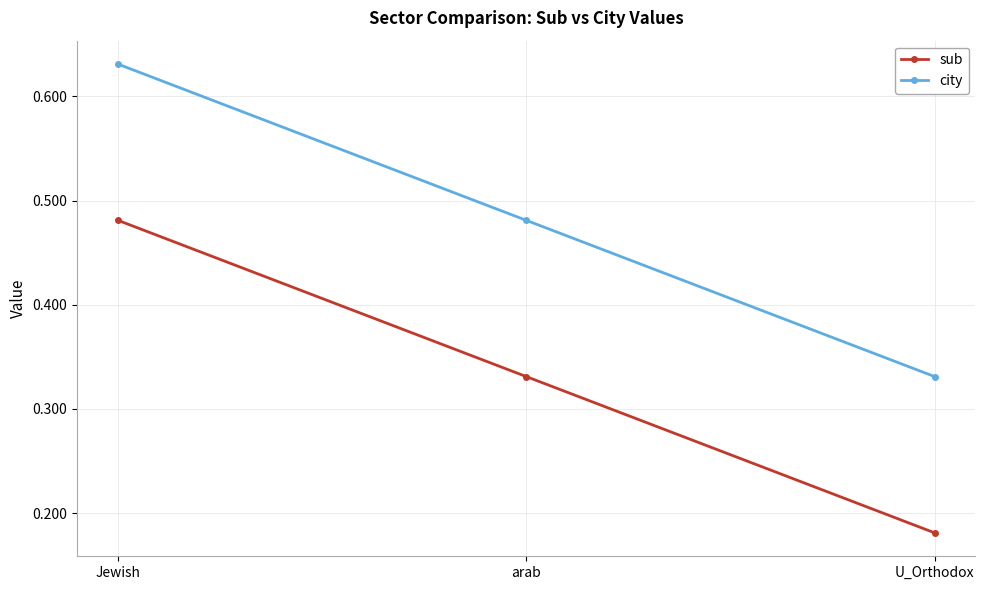

Count the number of data series in this chart.

2